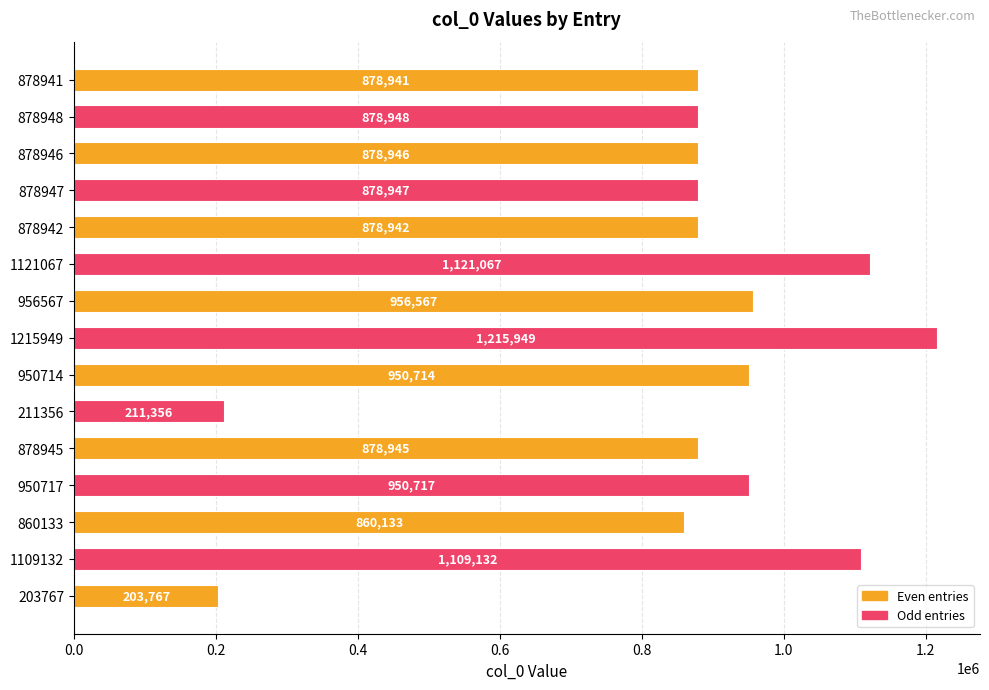

At which category does the chart reach its peak across all series?

1215949